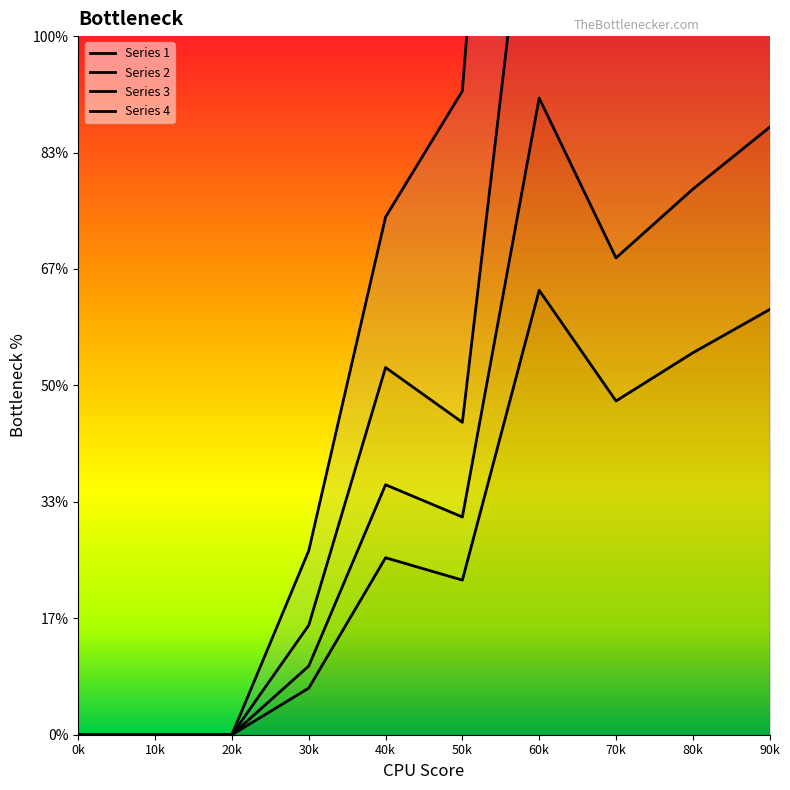

How many positive values does the 2 series have?

7